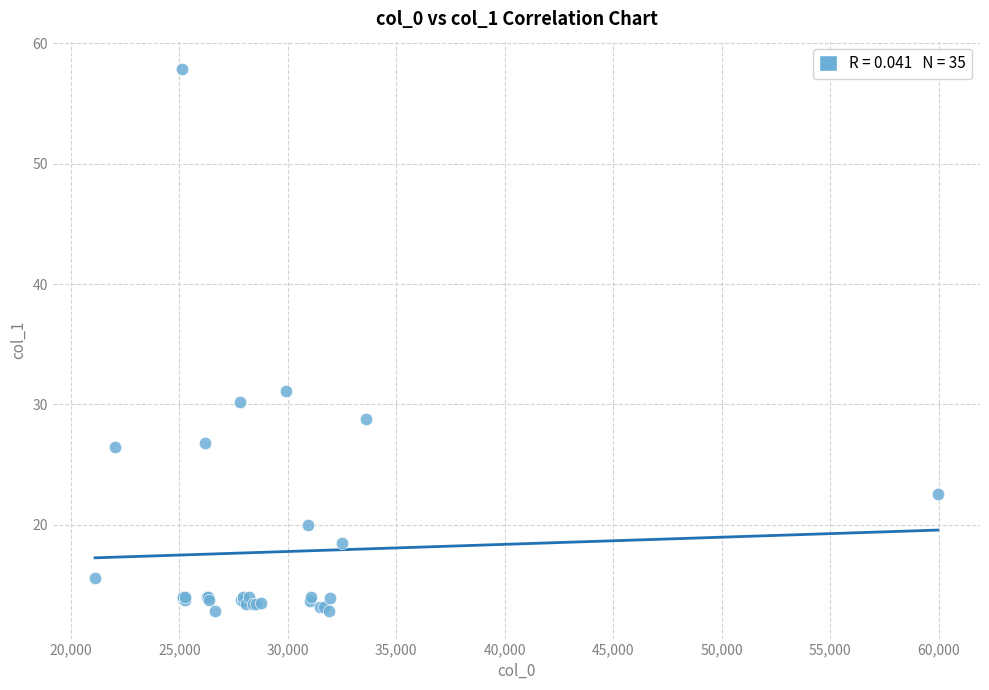

What Y value in the scatter plot is closest to 35?

31.2